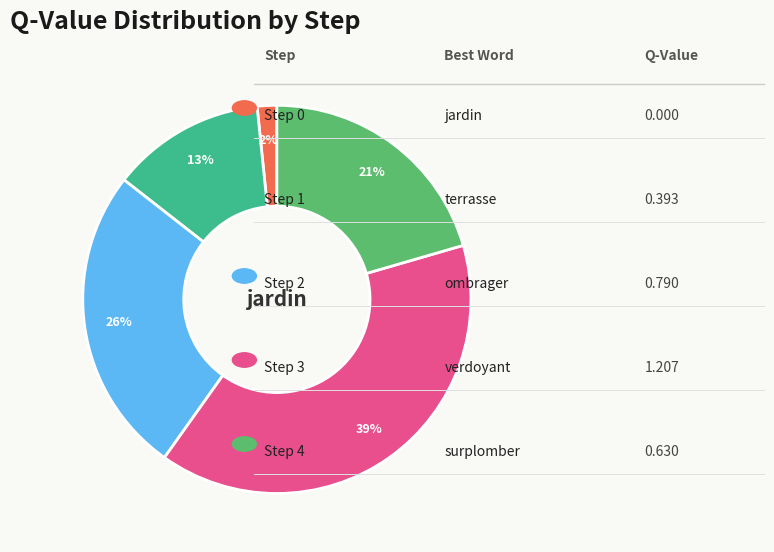

Is there any slice that represents more than half of the pie?

No